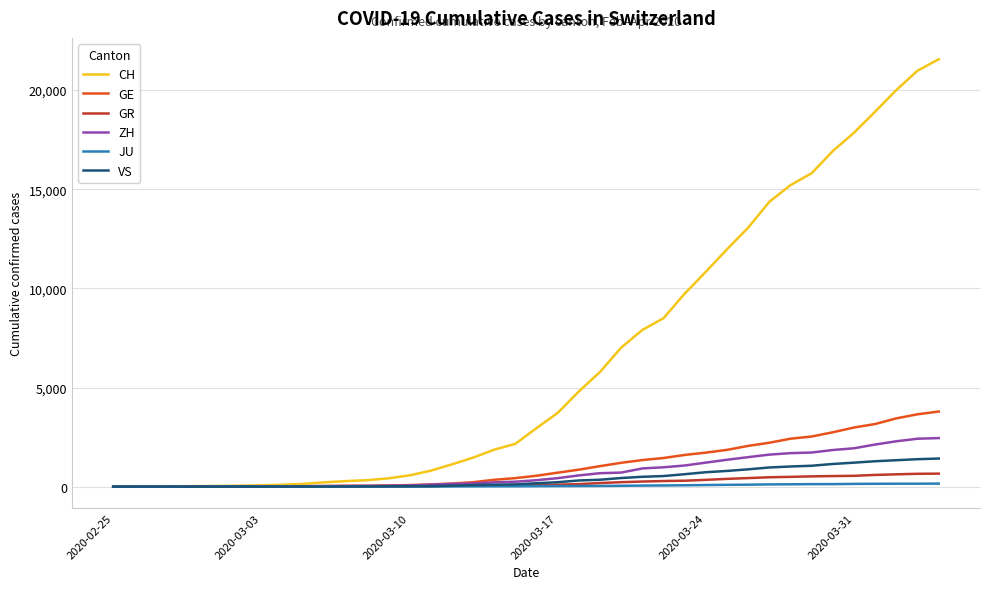

What is the maximum value shown in the chart?

21554